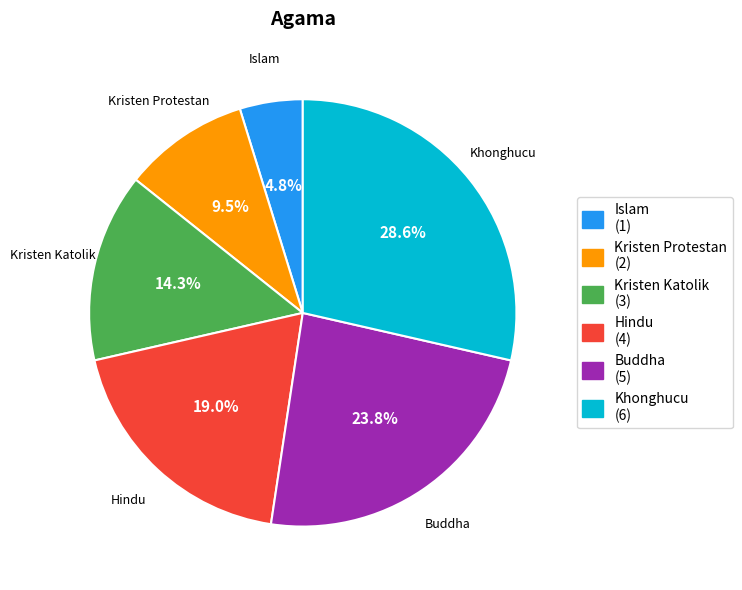

Combined, what portion of the pie is Buddha and Khonghucu?

52.4%